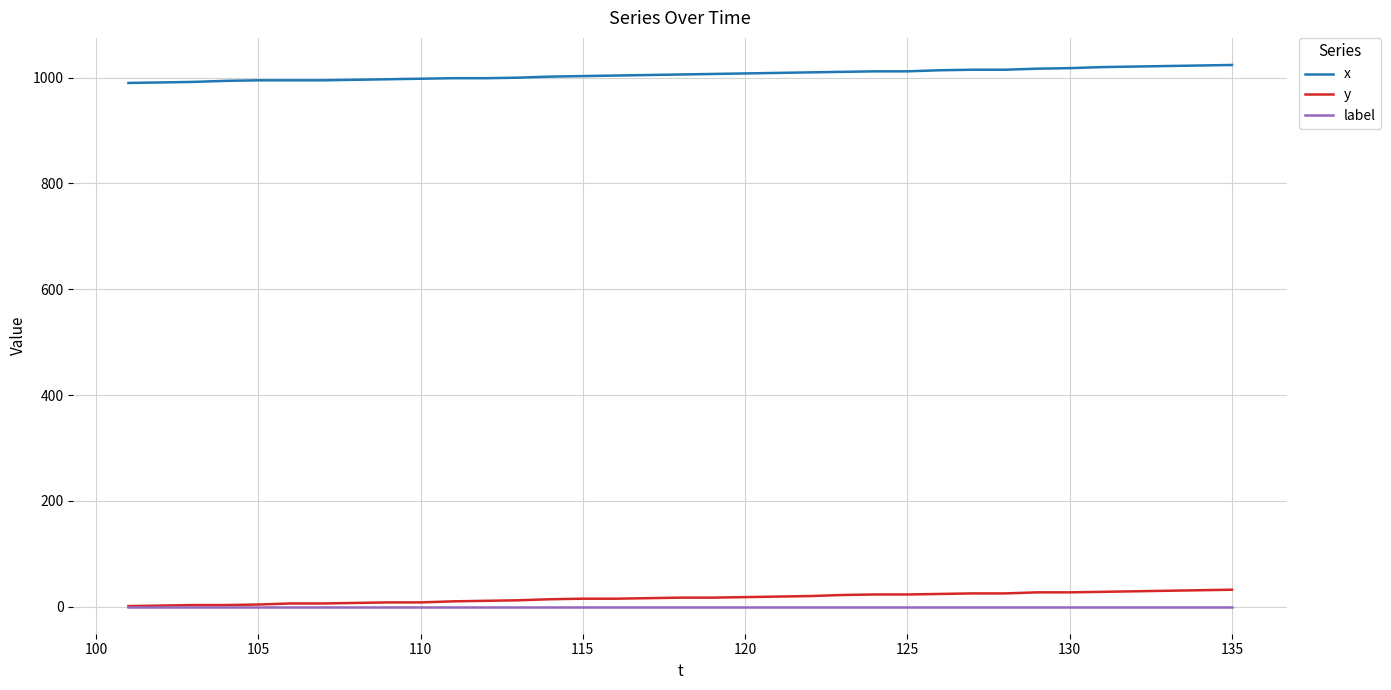

What is the highest value of the y series?

32